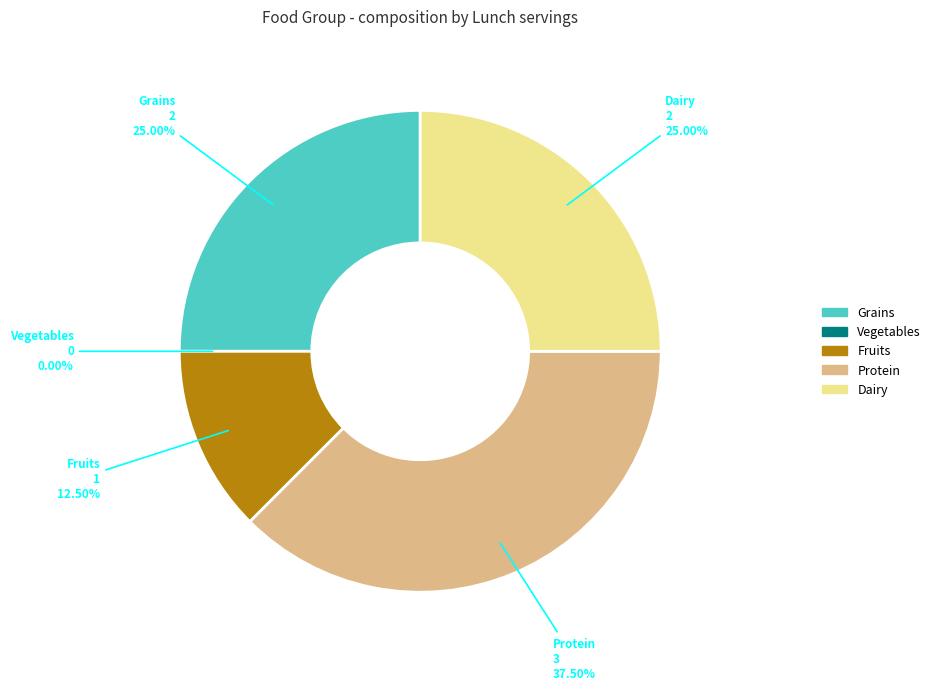

To the nearest percent, what percentage of the pie is Grains?

25%